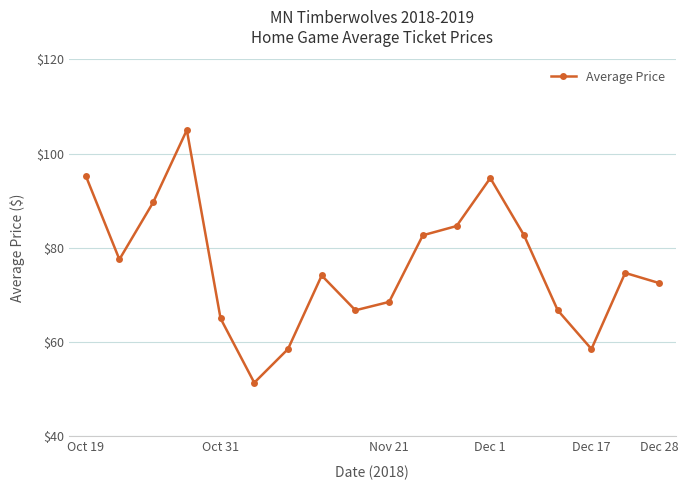

How many interior local valleys (lower than both neighbors) does the data have?

4